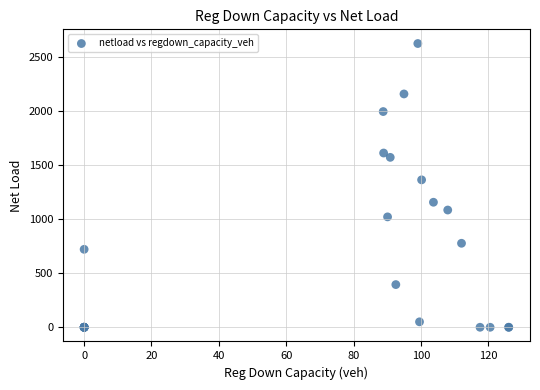

What Y value in the scatter plot is closest to 1313?

1364.7